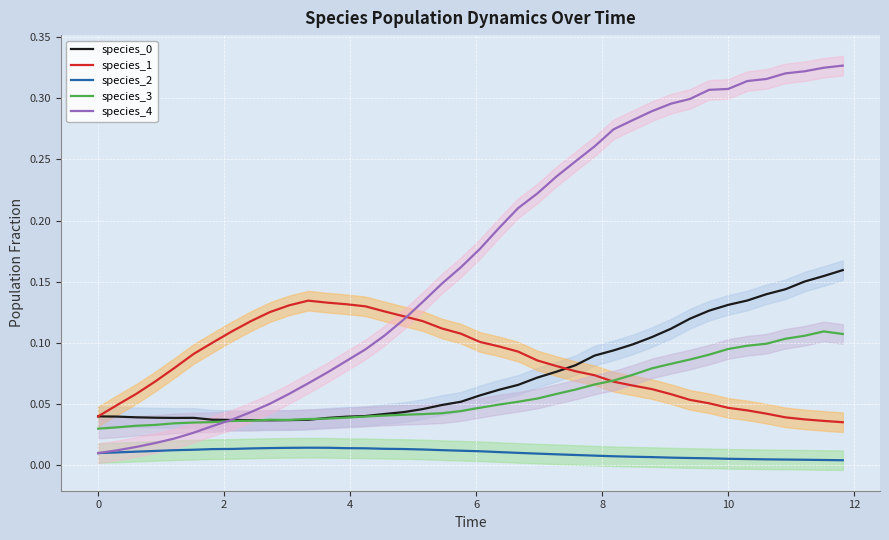

True or false: species_2 and species_3 intersect in this chart.

False